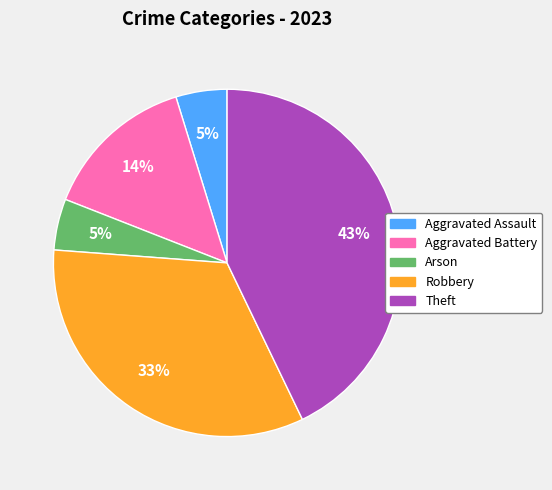

How many slices are in this pie chart?

5